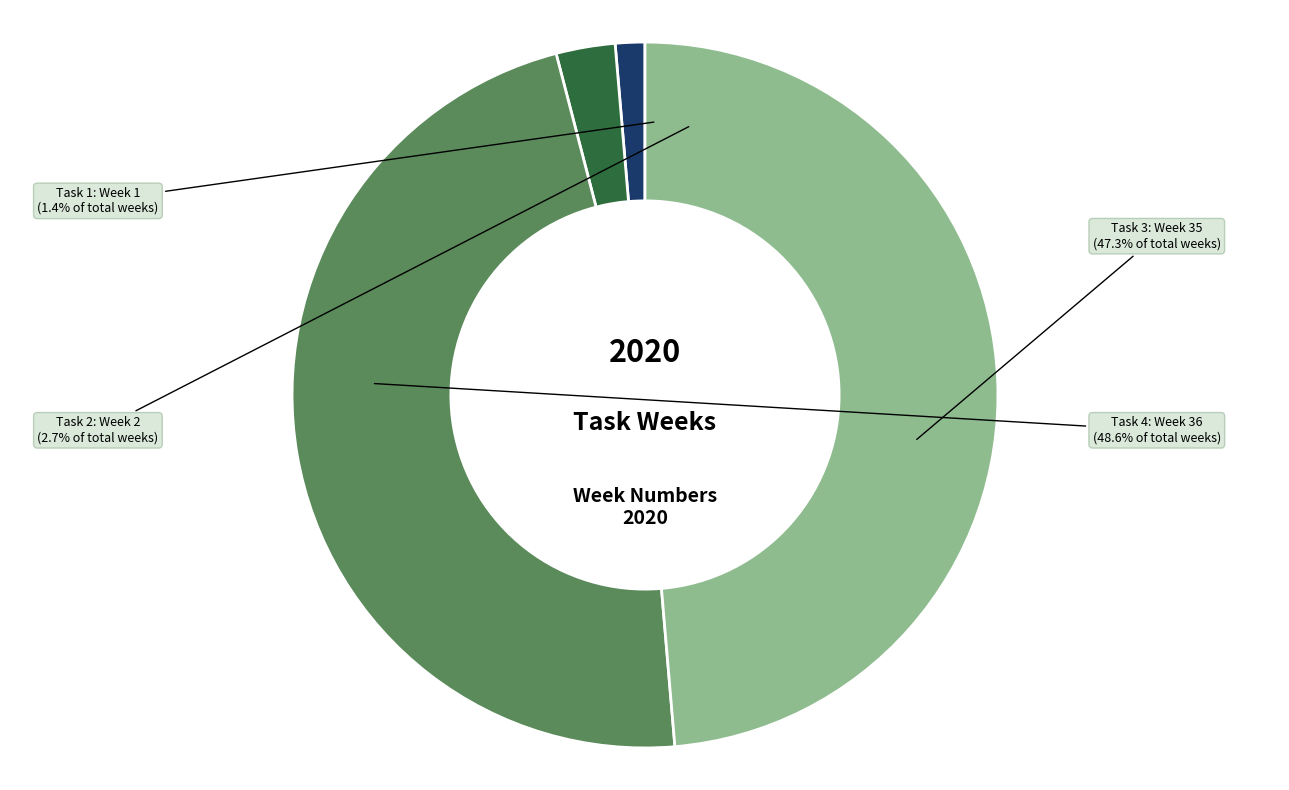

What is the largest slice in the pie chart?

Task 4